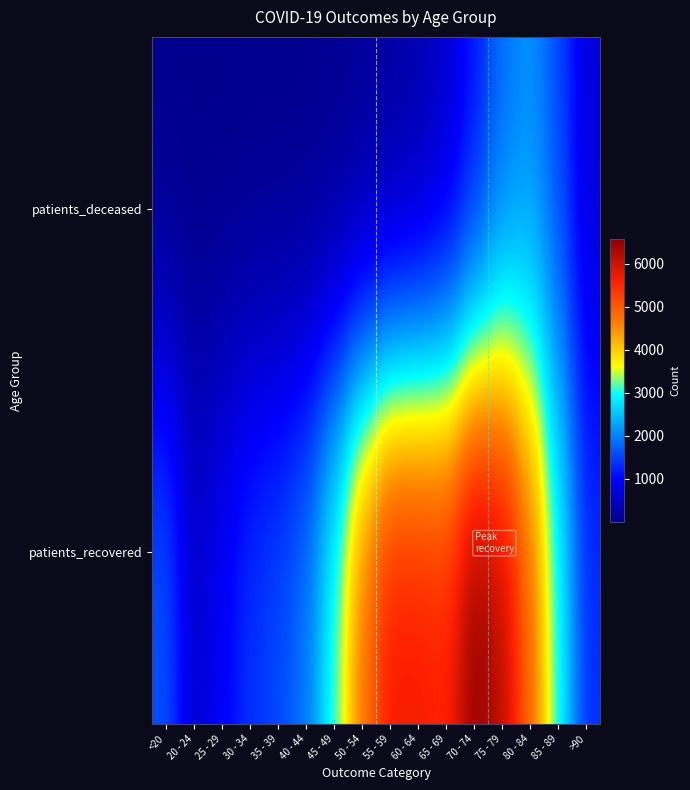

What is the minimum value shown in the chart?

2